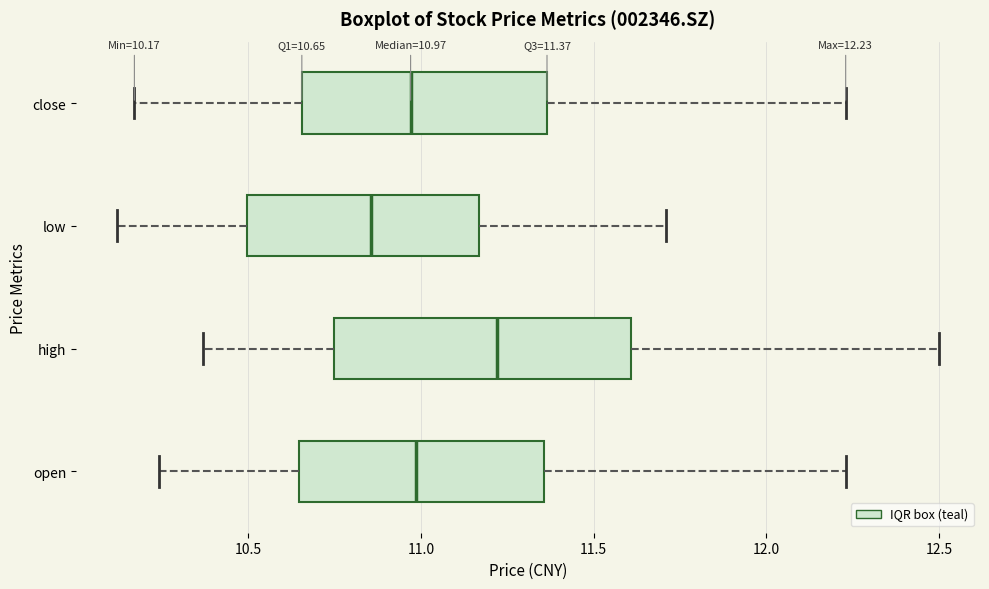

Comparing the boxes themselves (not the whiskers), which one is the widest?

high